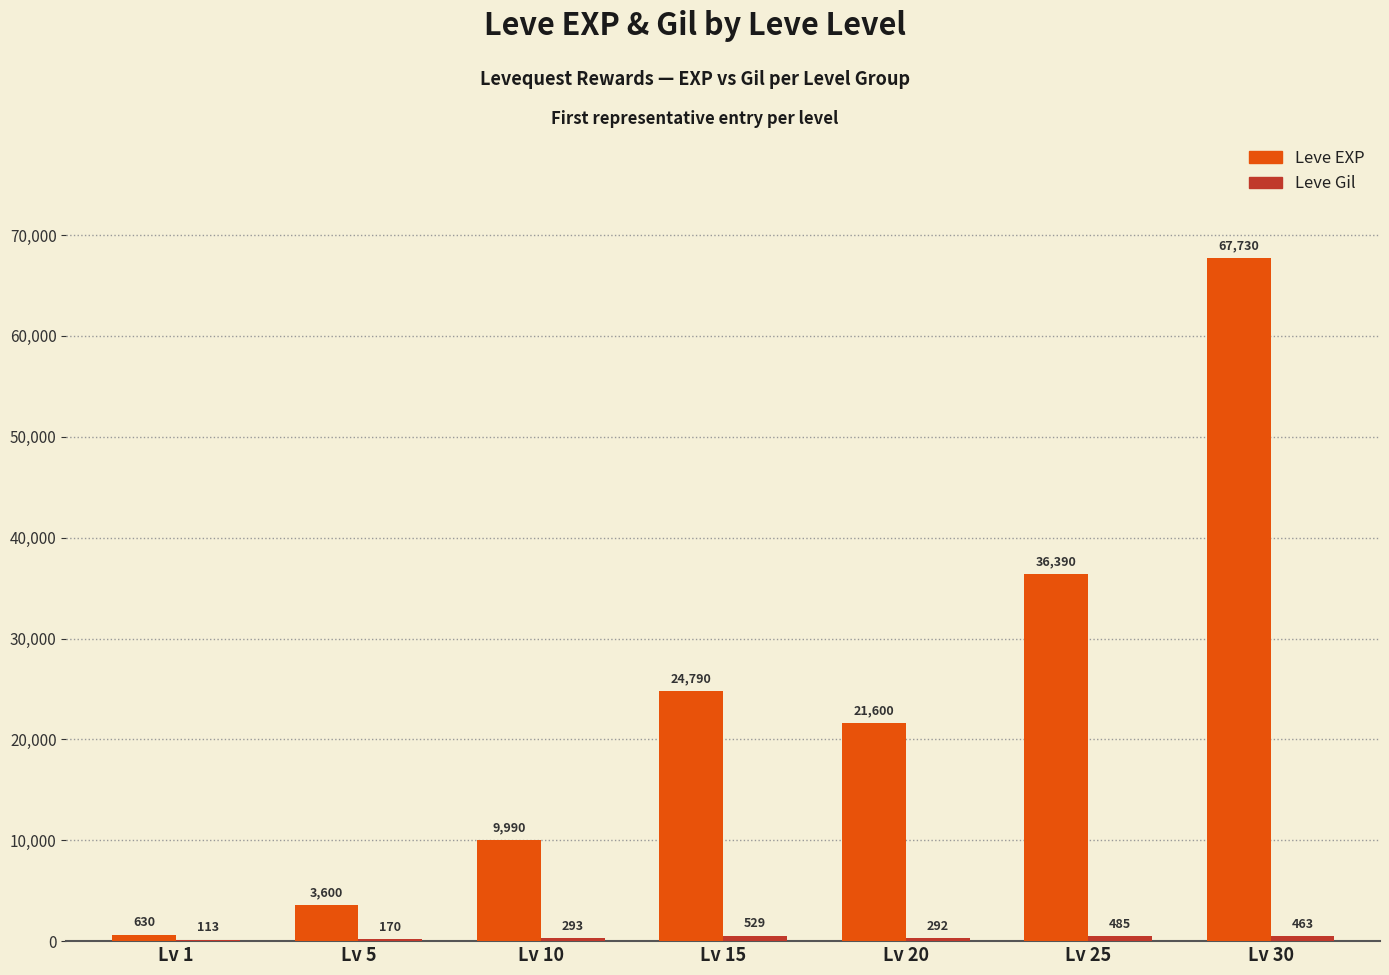

At which label is Leve EXP closest to 34180?

Lv 25